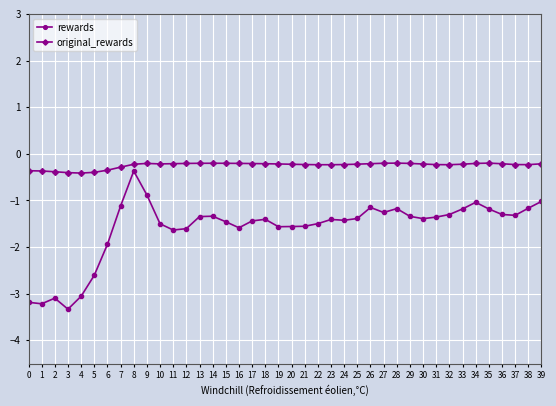

True or false: original_rewards has more than 2 points higher than both neighbors.

True